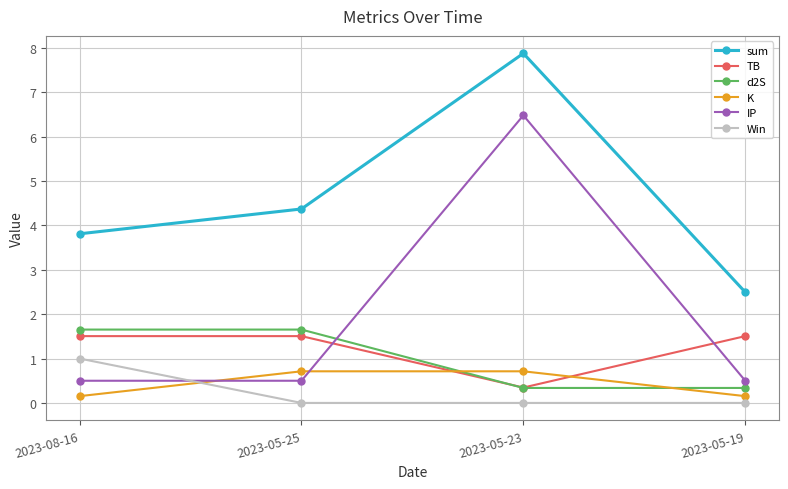

What are all the series names shown in the legend?

sum, TB, d2S, K, IP, Win